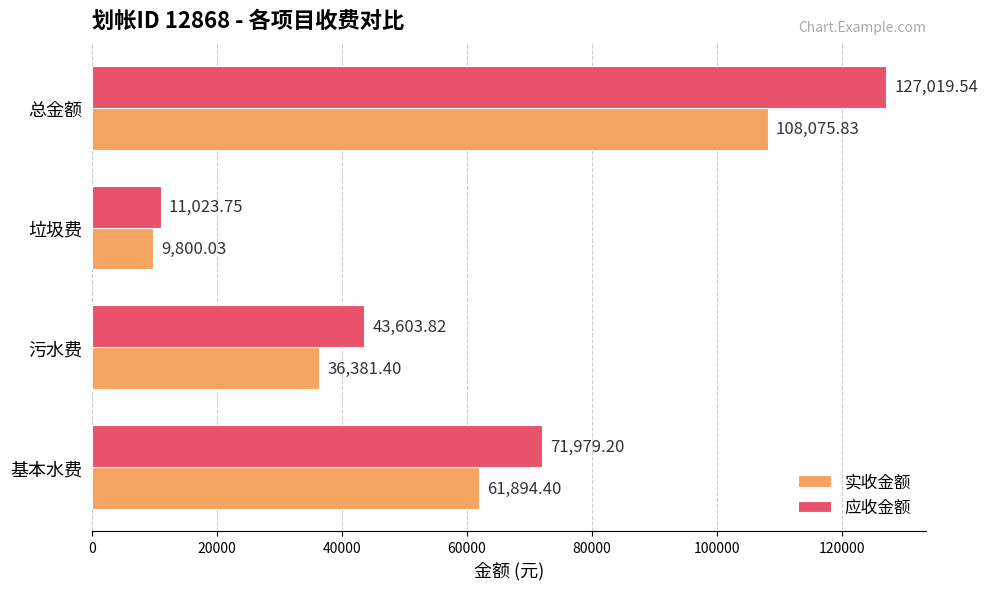

Is the value of 实收金额 at 基本水费 greater than the value of 应收金额 at 基本水费?

No